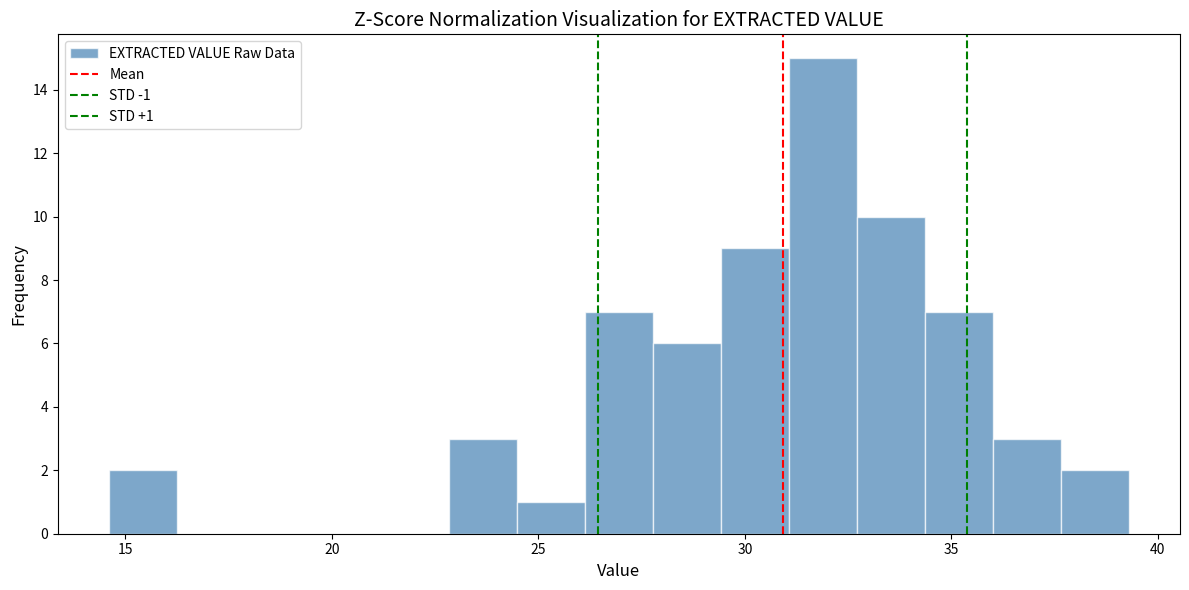

Read against the x-axis, roughly where is the centre of the tallest bar?

32.0